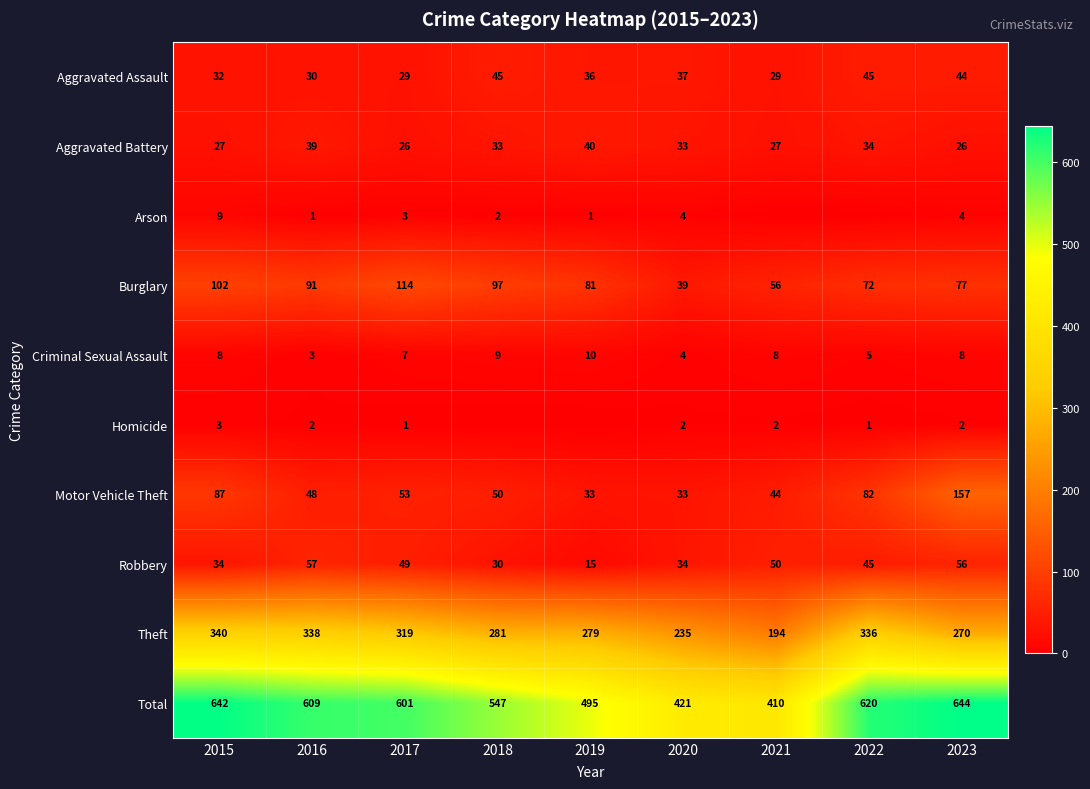

Which category has the lowest value in the Theft series?

2021